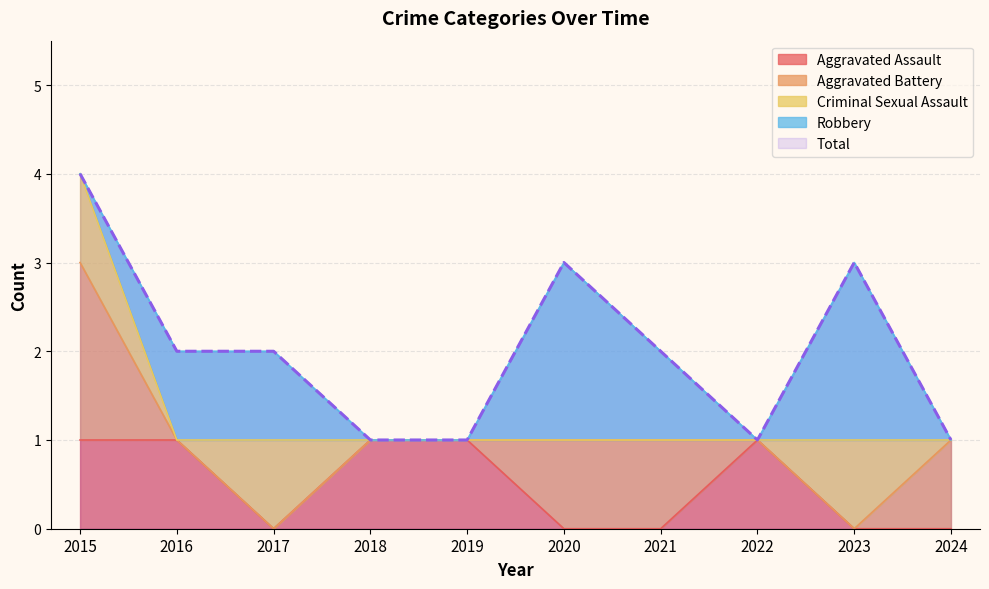

Reading left to right, extract all data points from this chart.

Aggravated Assault: 1	1	0	1	1	0	0	1	0	0
Aggravated Battery: 2	0	0	0	0	1	1	0	0	1
Criminal Sexual Assault: 1	0	1	0	0	0	0	0	1	0
Robbery: 0	1	1	0	0	2	1	0	2	0
Total: 4	2	2	1	1	3	2	1	3	1